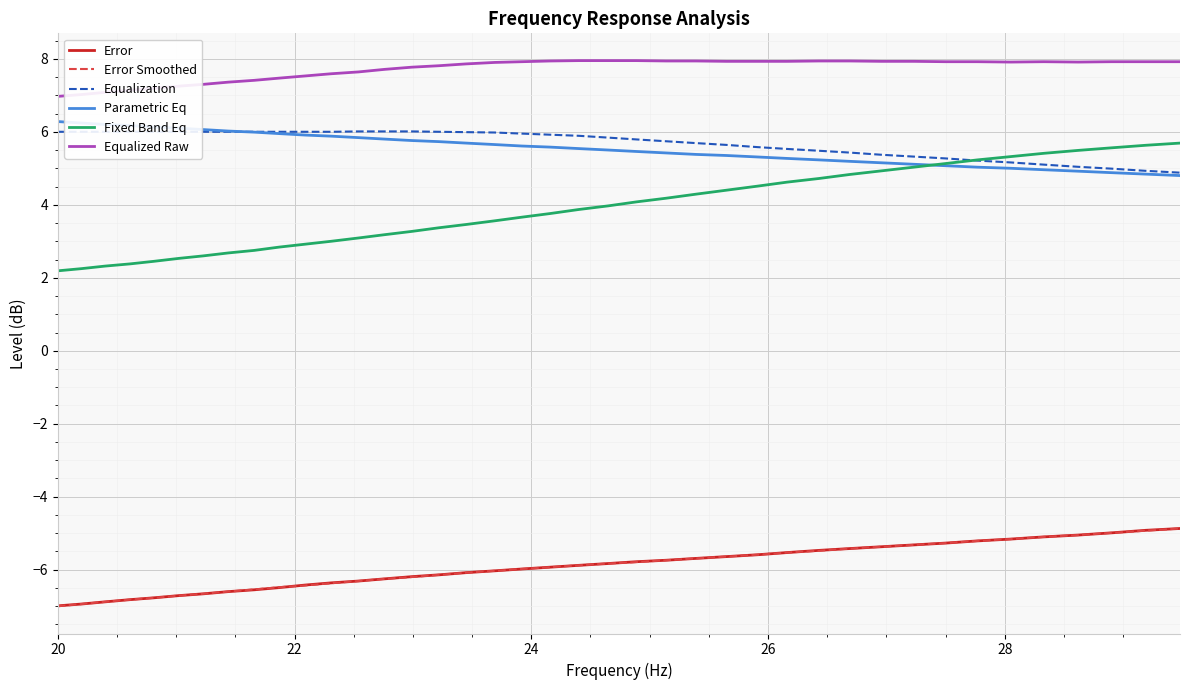

Which series has the widest spread of values?

Fixed Band Eq